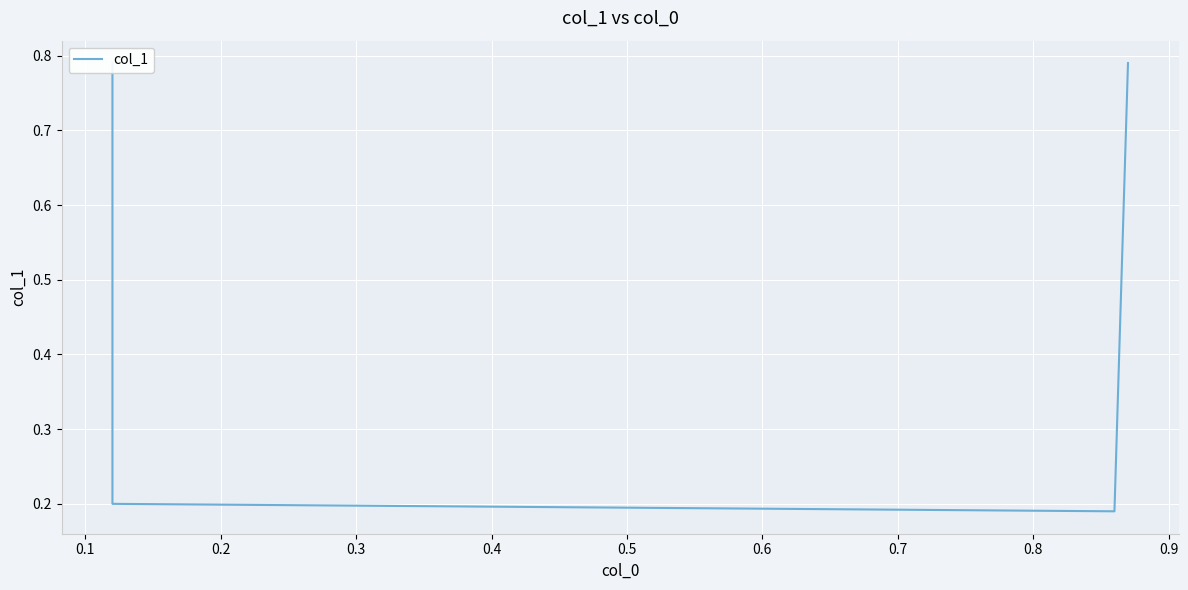

Reading left to right, extract all data points from this chart.

0.8	0.2	0.2	0.8